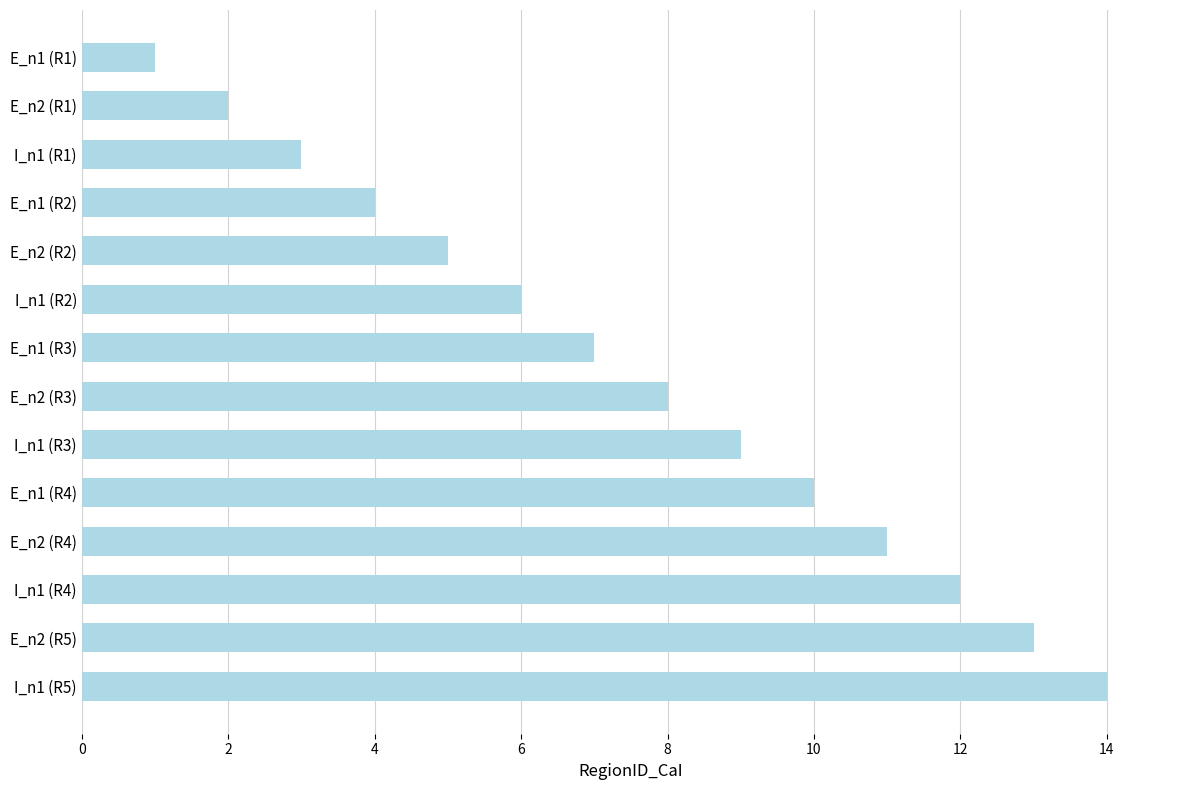

The chart shows a value of 6 at I_n1 (R2). True or false?

True